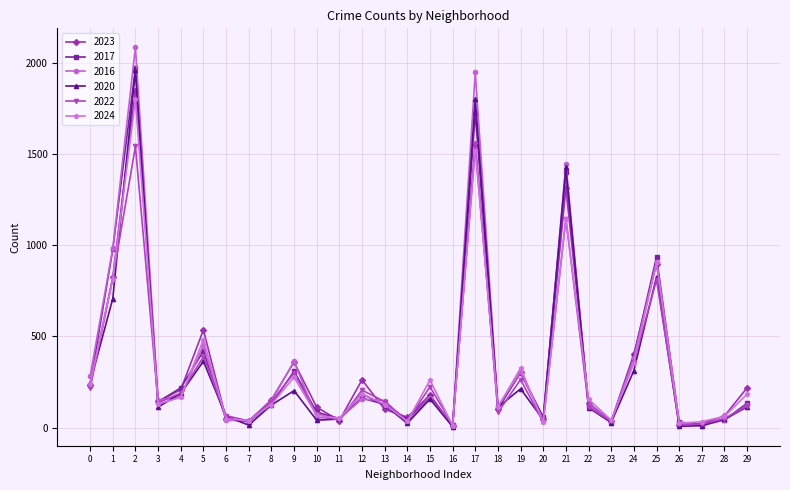

The value of 2023 at 10 is 112. True or false?

True